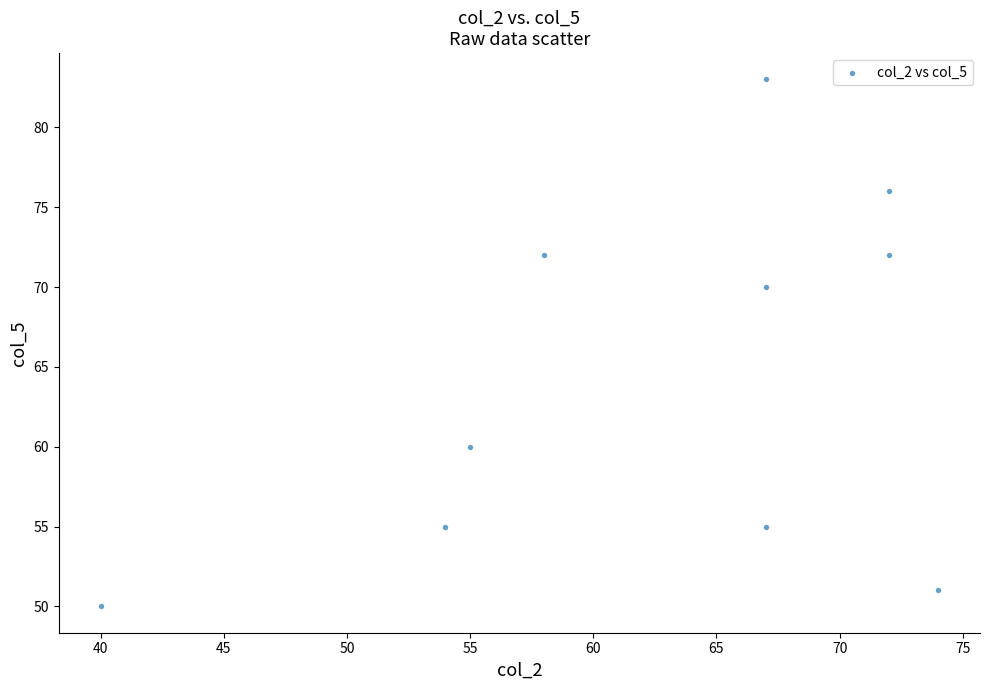

What is the average X value?

63